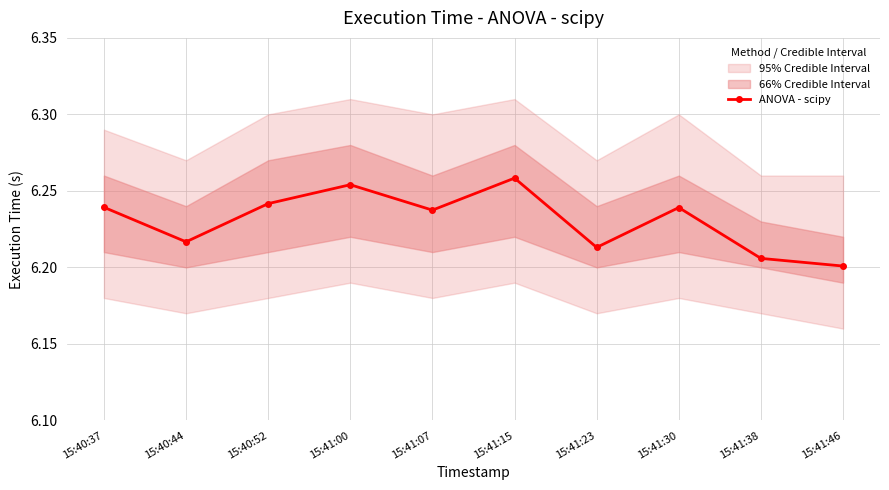

True or false: there are more than 0 points higher than both neighbors.

True